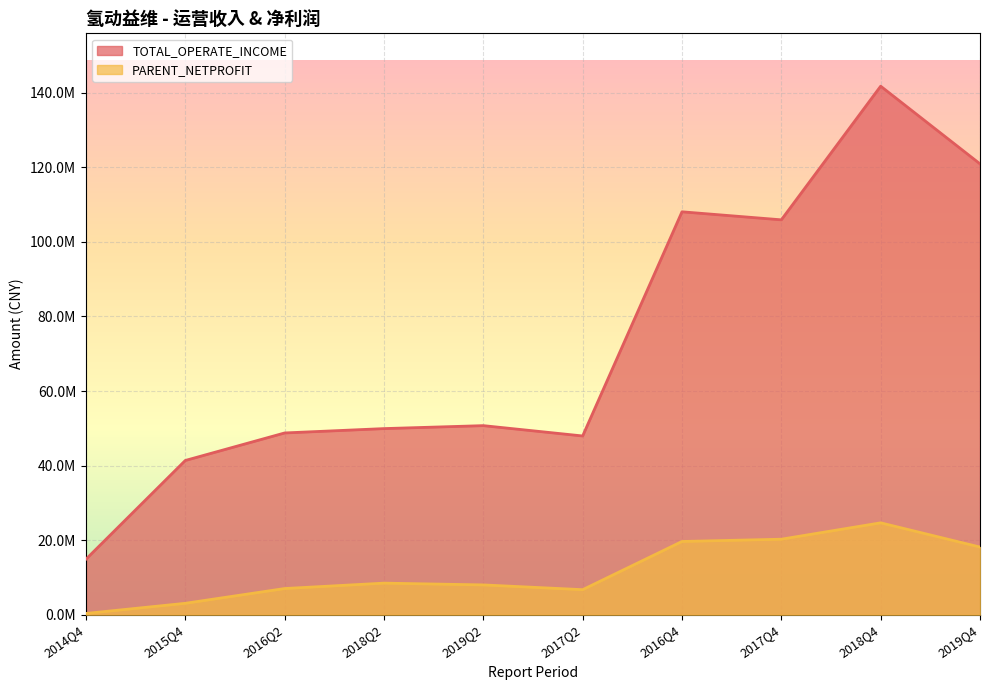

What is the label of the 3rd point from the left?

2016Q2